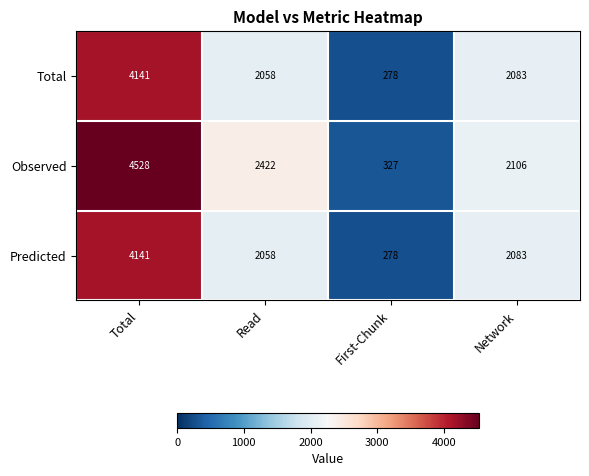

Reading right to left, extract all data points from this chart.

Total: 2083	278	2058	4141
Observed: 2106	327	2422	4528
Predicted: 2083	278	2058	4141